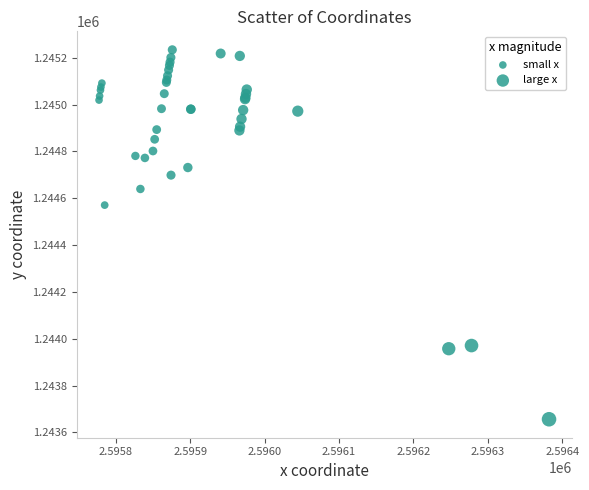

What Y value in the scatter plot is closest to 1244444?

1244570.5